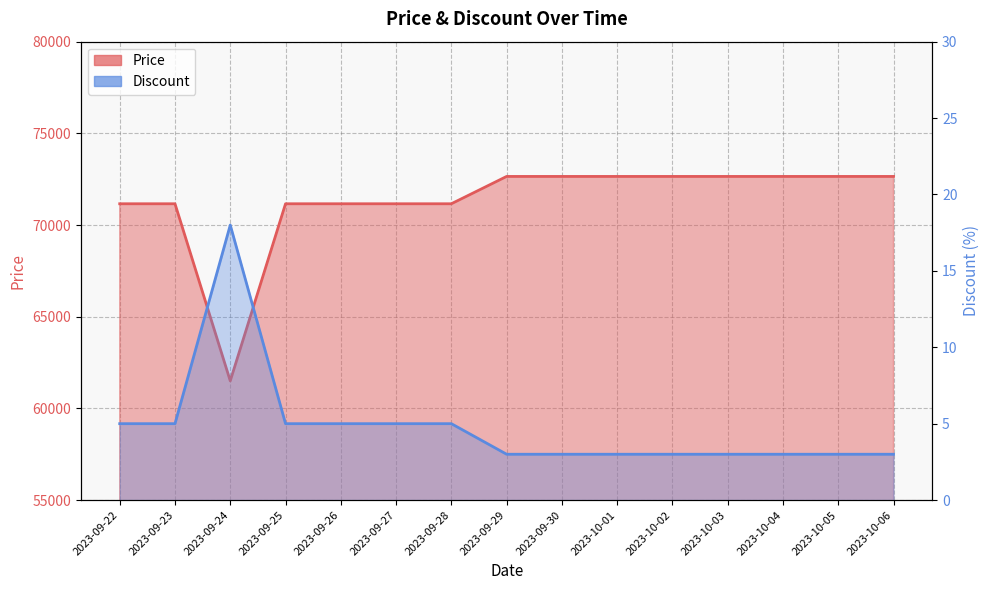

True or false: Discount and Price intersect in this chart.

False